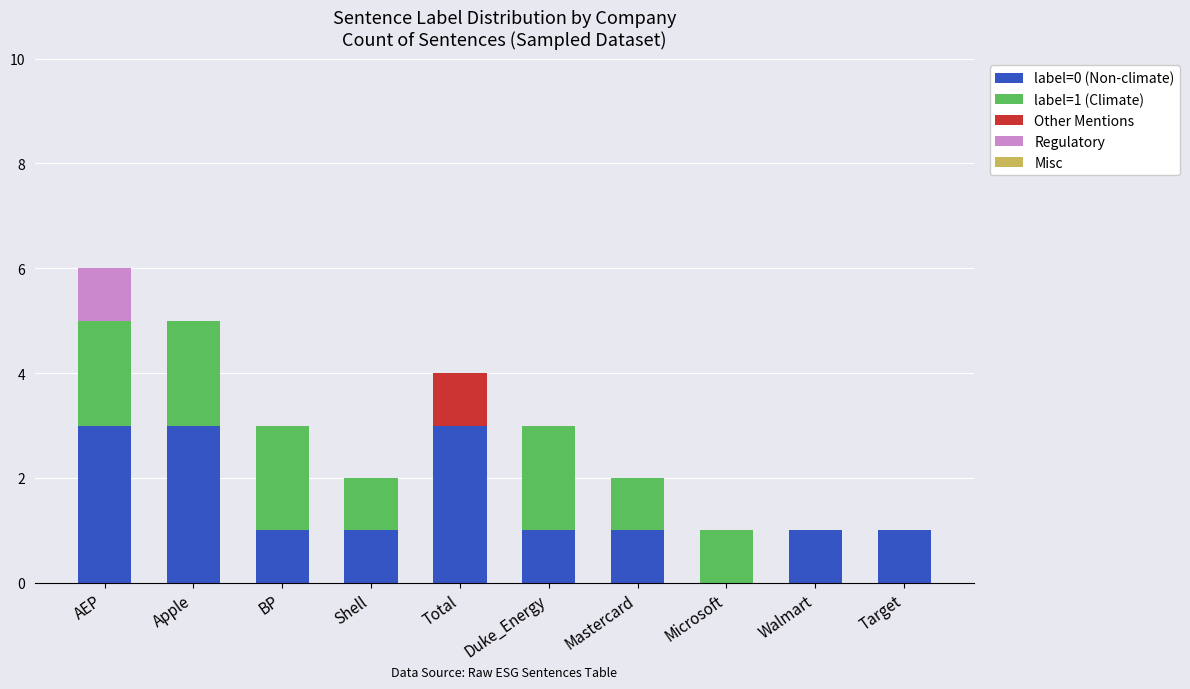

True or false: label=0 (Non-climate) has a value of 5 at Total.

False